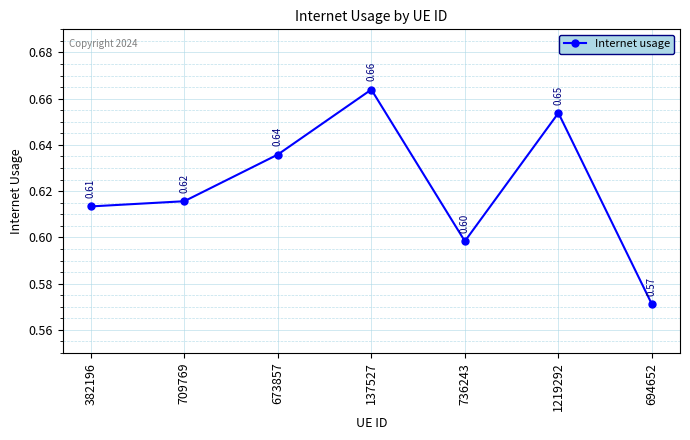

How many points are lower than both their immediate neighbors (excluding endpoints)?

1